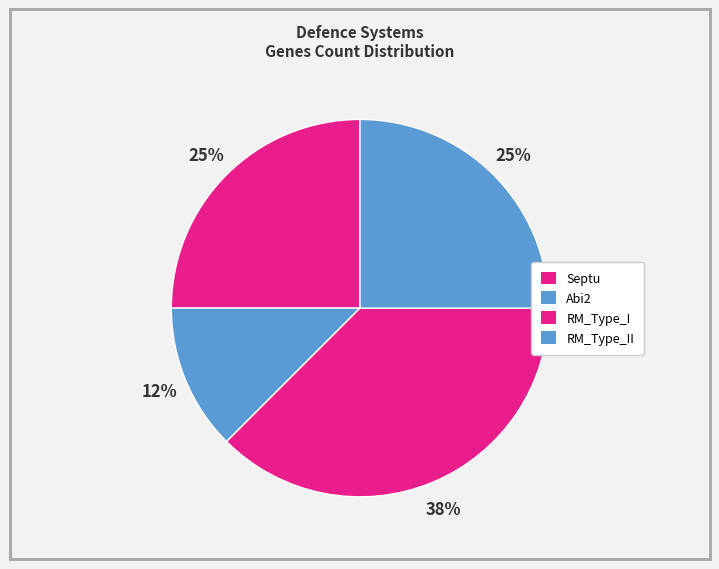

Rank the categories by value from lowest to highest.

Abi2, Septu, RM_Type_II, RM_Type_I